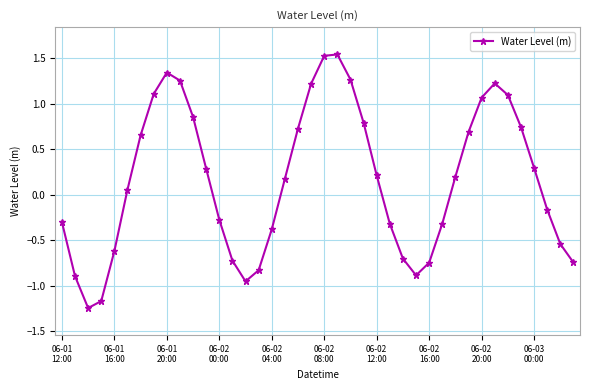

What is the difference between the maximum and minimum values?

2.8